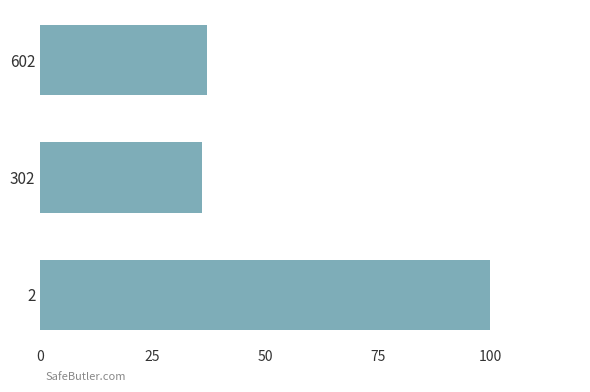

How many data points are less than 37?

1